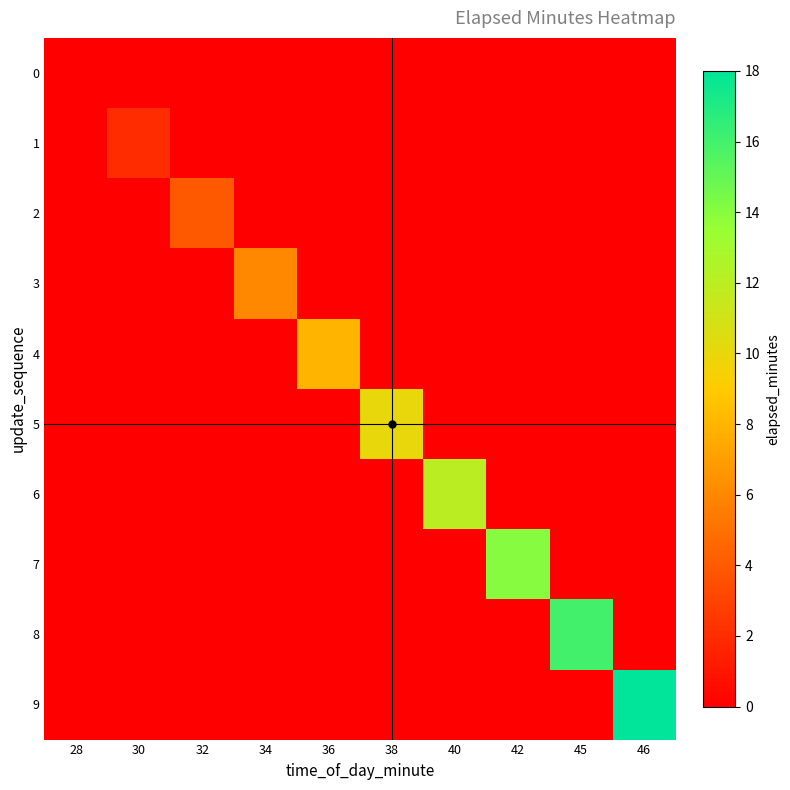

At how many categories does at least one series exceed 10?

4